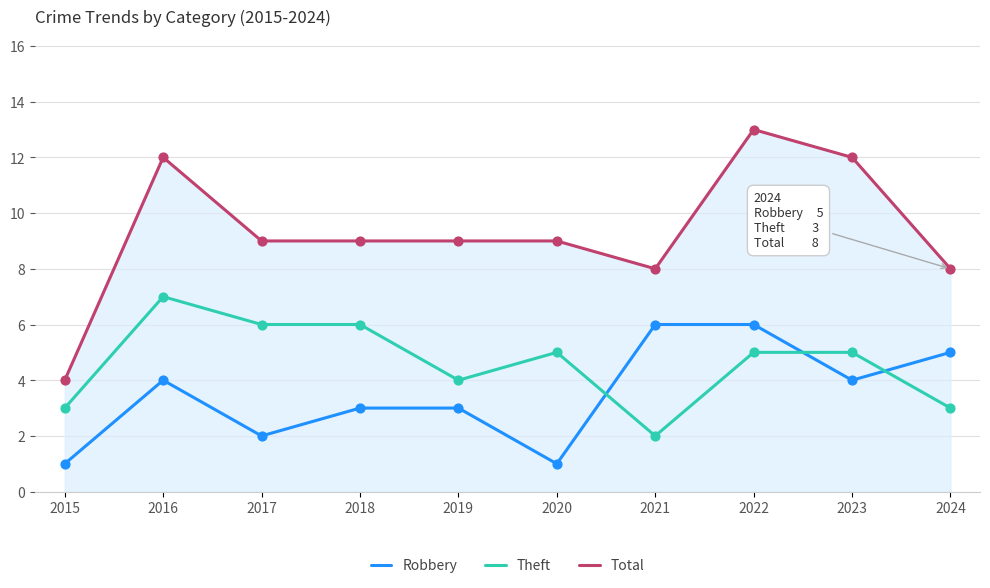

What are all the series names shown in the legend?

Robbery, Theft, Total